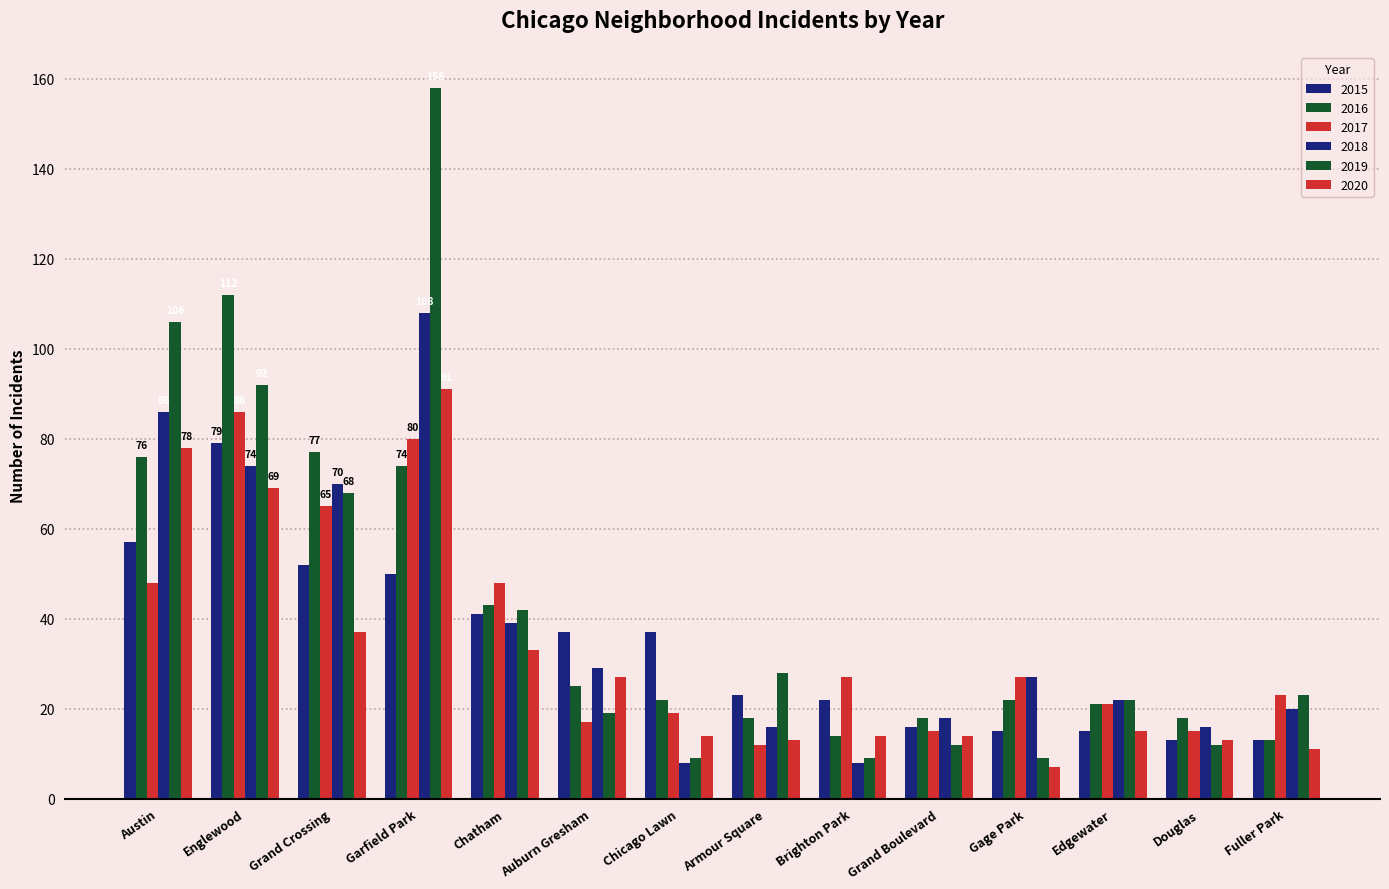

Does the chart contain any negative values?

No